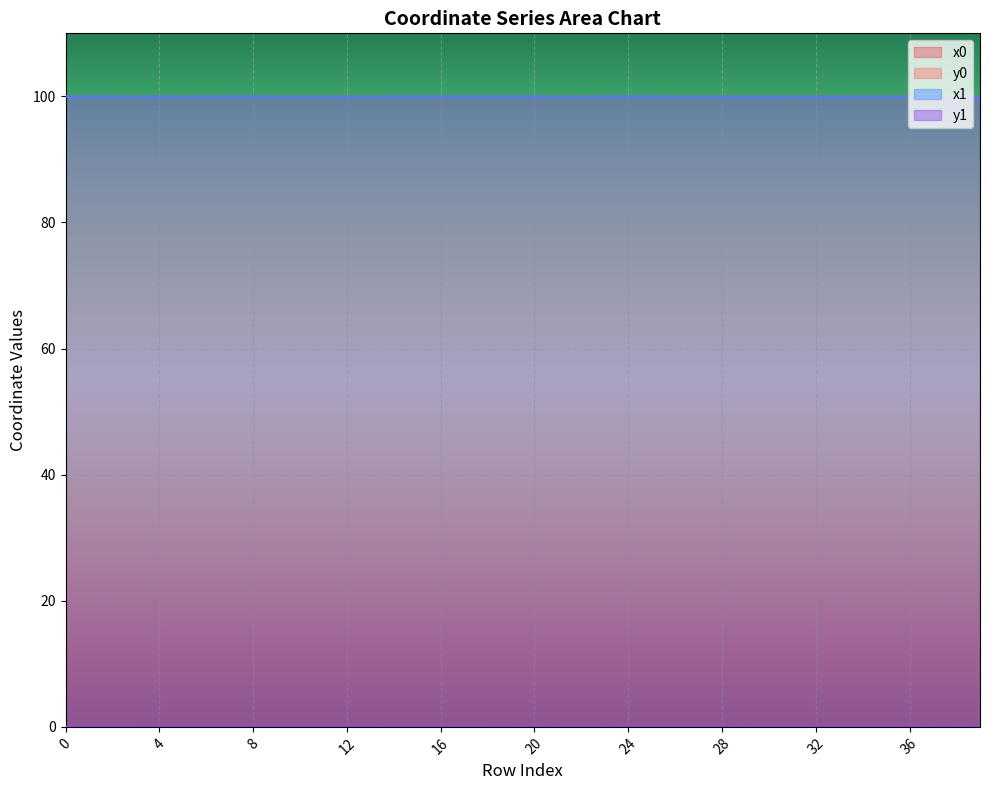

Count the number of categories in the chart.

40